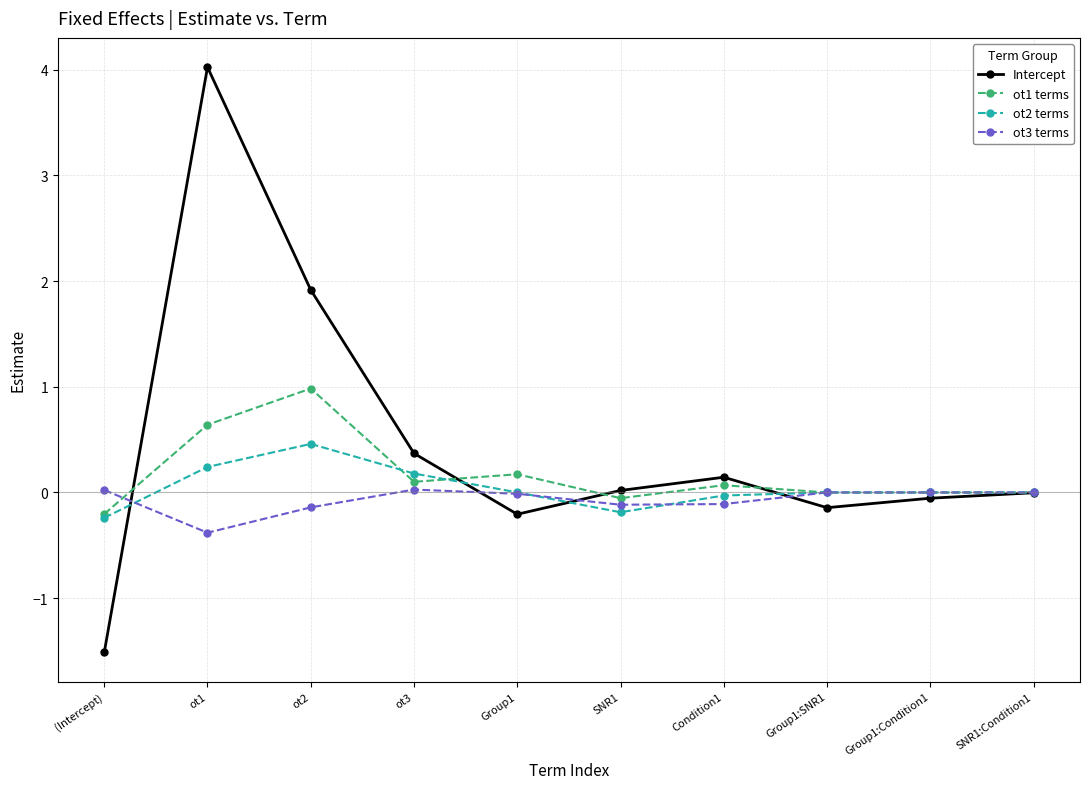

Count the number of categories in the chart.

10